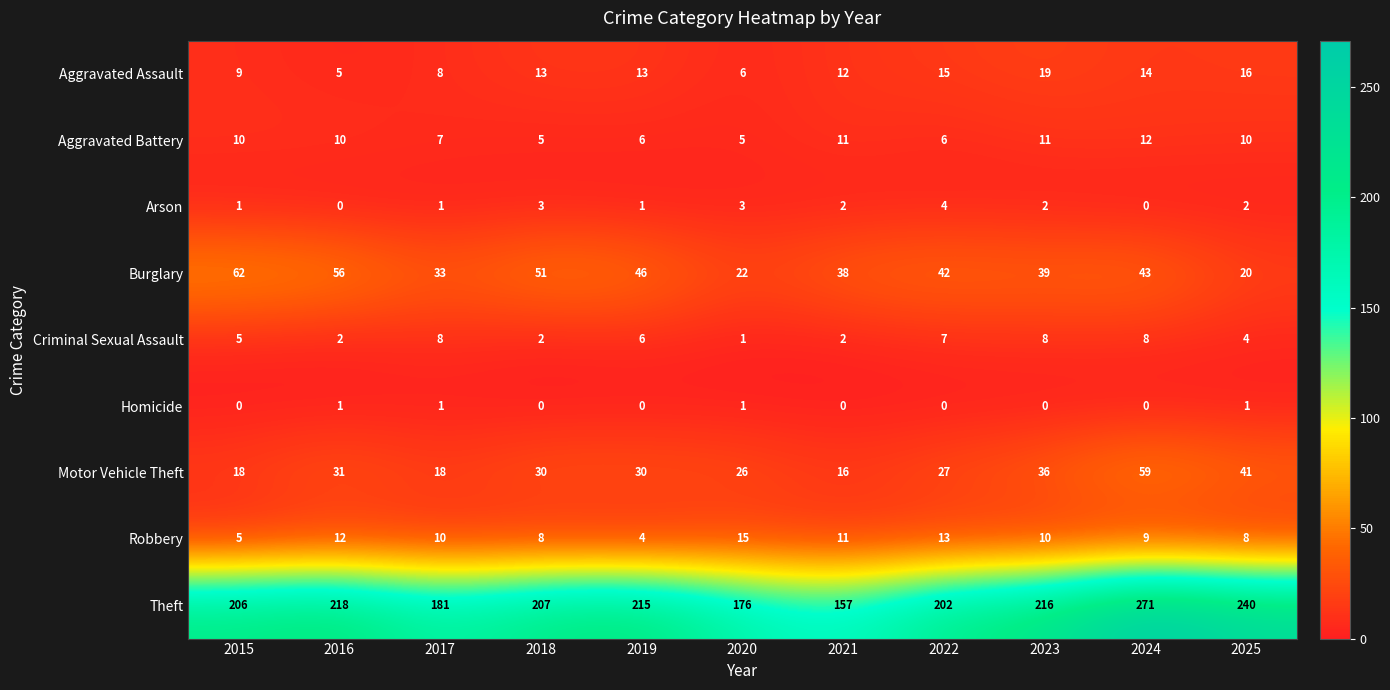

True or false: Aggravated Assault has a value of 13 at 2019.

True